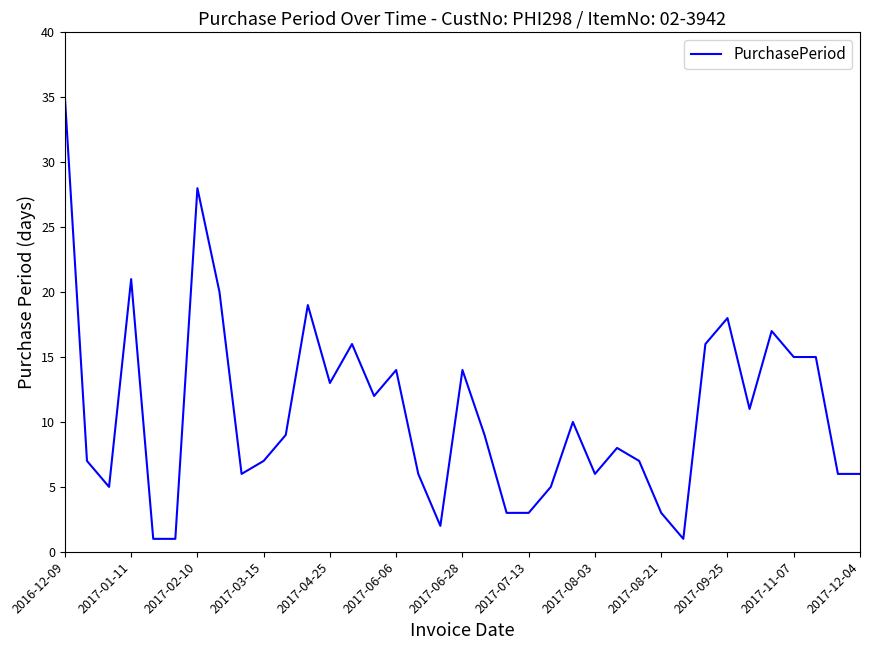

What is the maximum value shown in the chart?

35